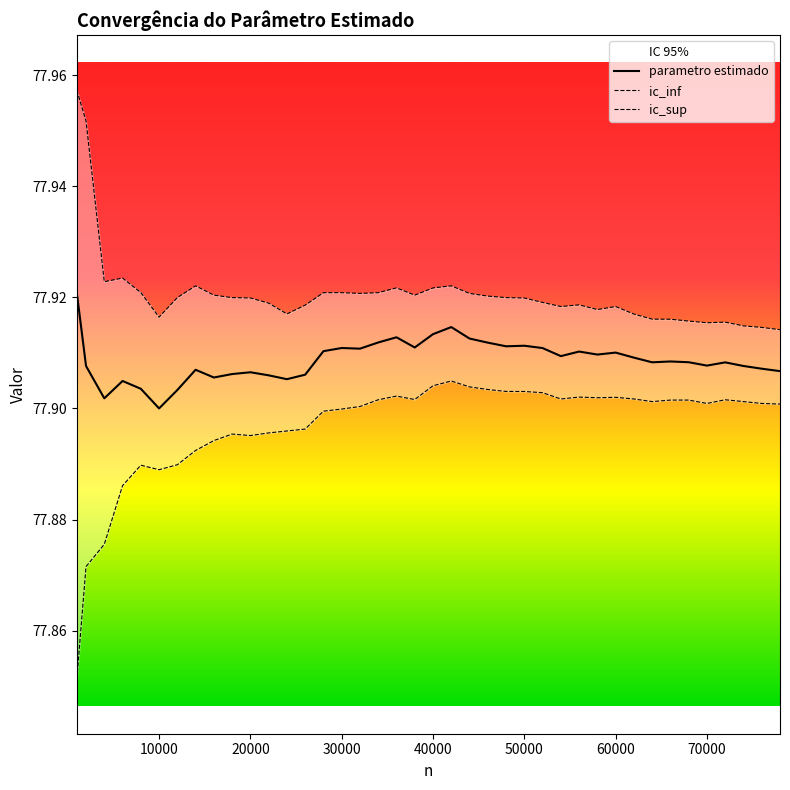

What is the sum of the ic_inf values at 8000 and 54000?

155.8